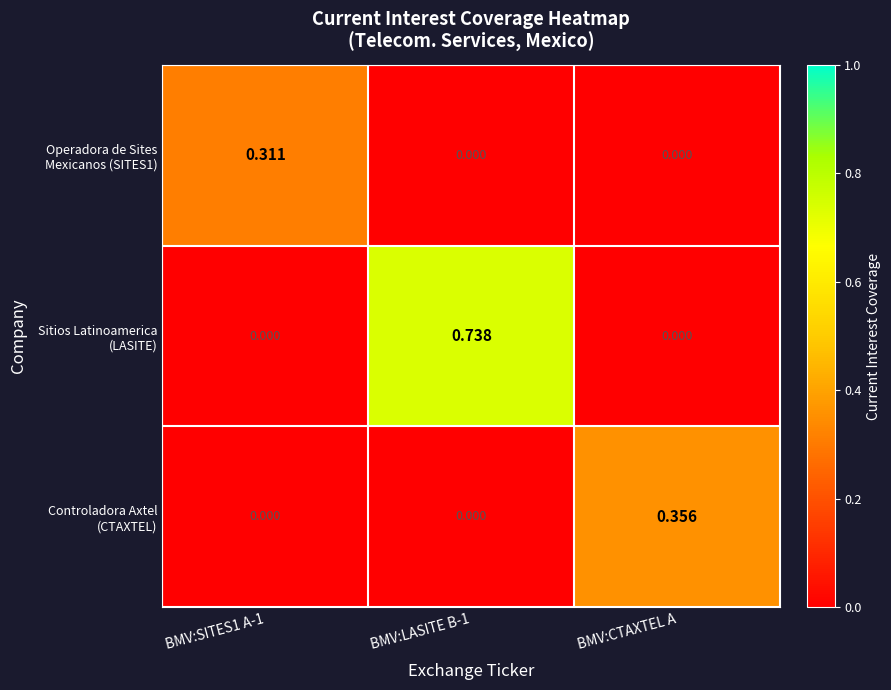

How many distinct data groups are displayed?

3